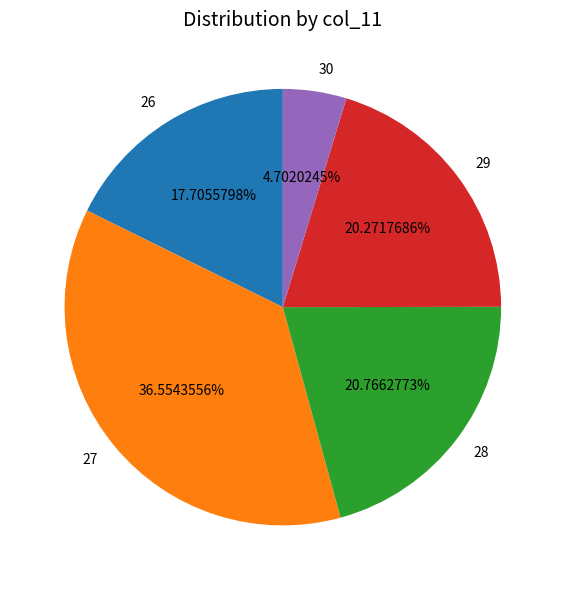

What is the ratio of the value at 28 to the value at 26?

1.2